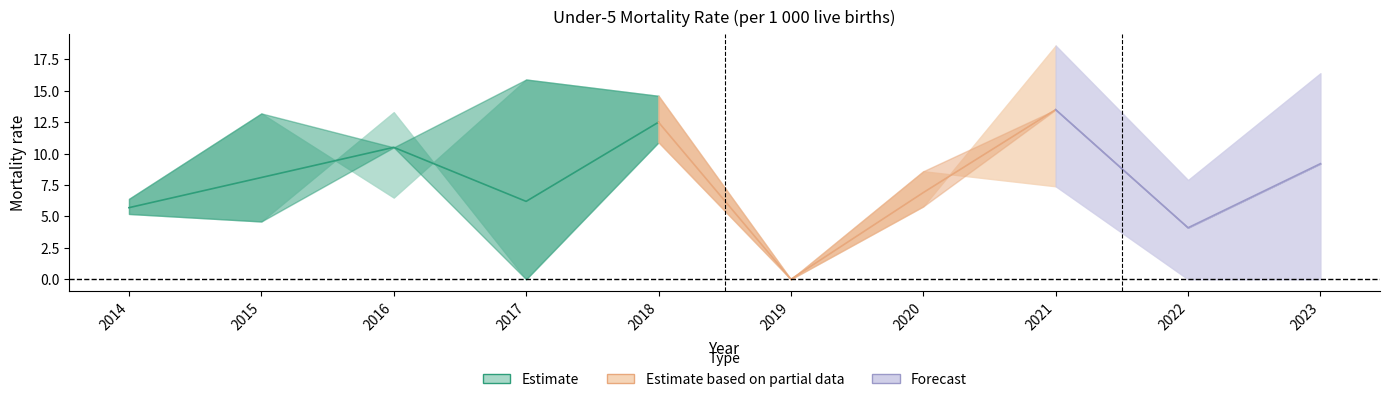

How many lines are shown in the chart?

3